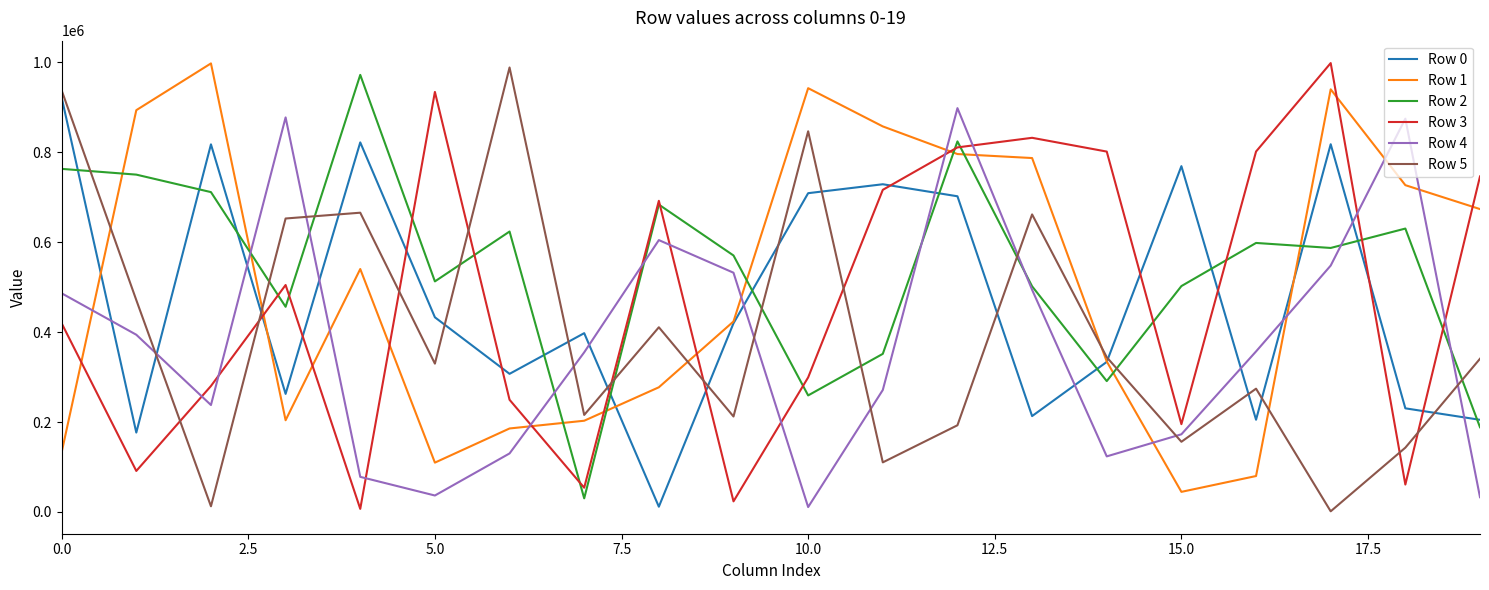

True or false: Row 0 and Row 4 cross at least once.

True